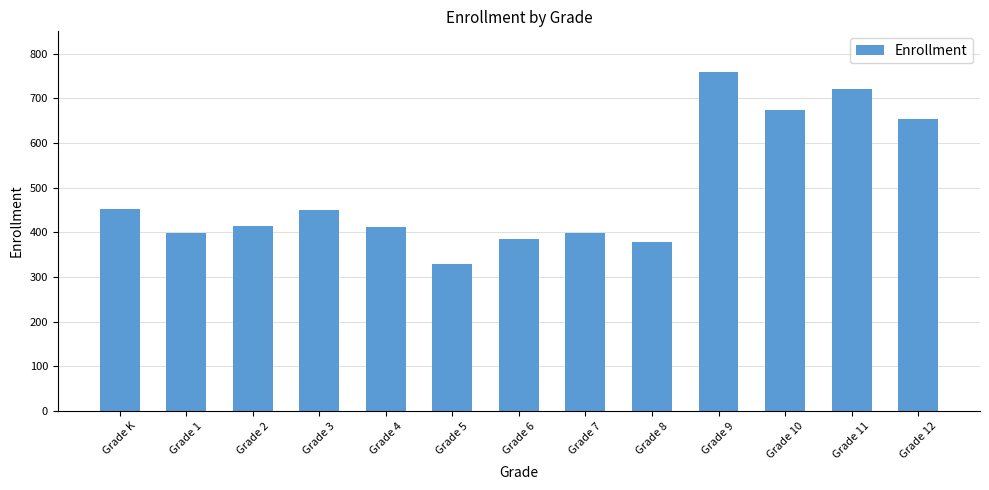

Read the value at Grade 2, to the nearest 5.

415